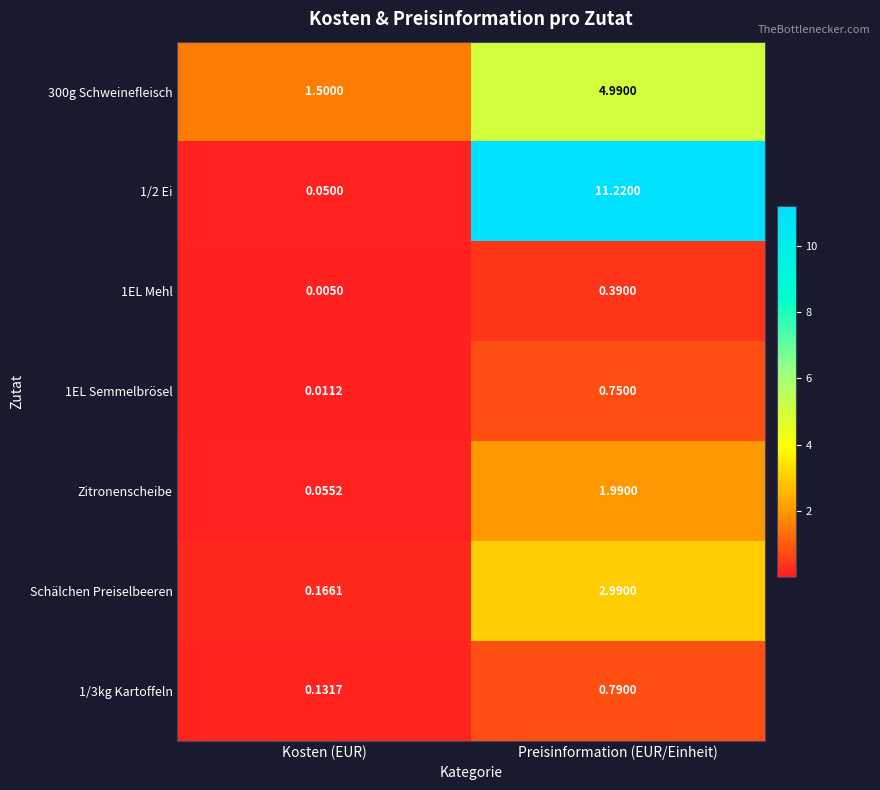

Which series changed the most between Kosten (EUR) and Preisinformation (EUR/Einheit)?

1/2 Ei